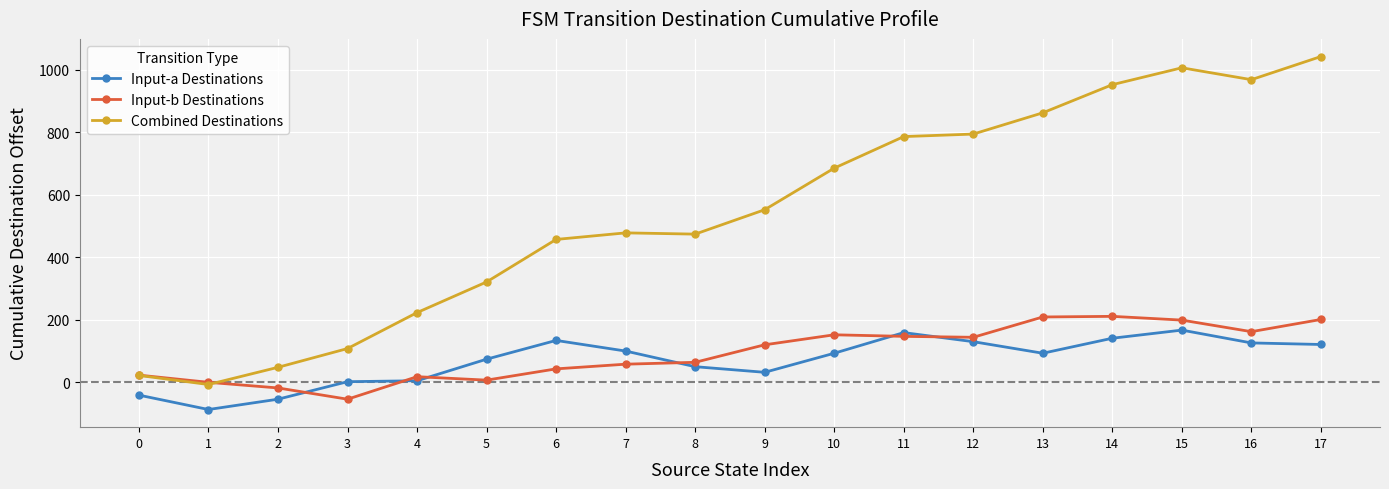

Between which two adjacent categories do Combined Destinations and Input-b Destinations first intersect?

1 and 2